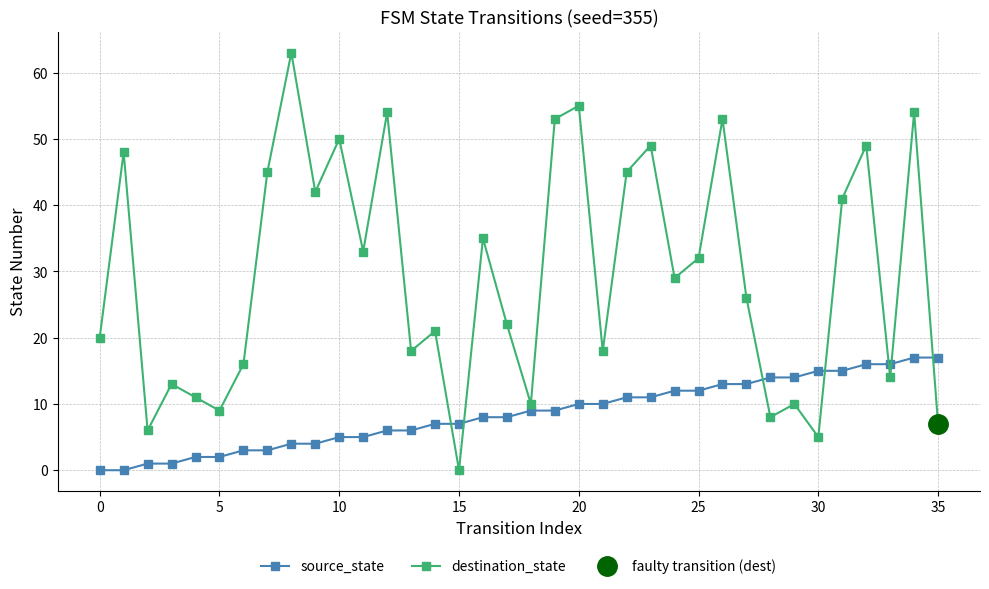

True or false: destination_state and source_state intersect in this chart.

True